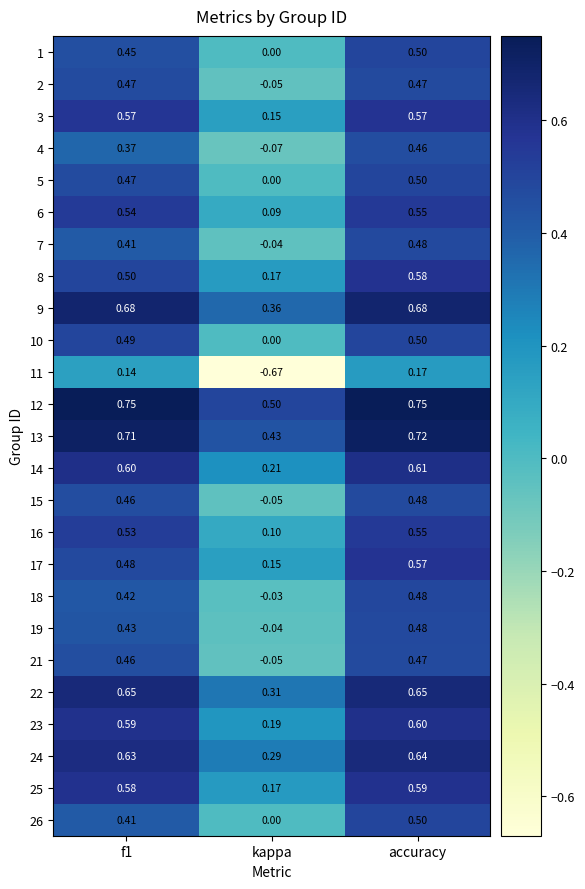

Which series changed the most between kappa and accuracy?

11